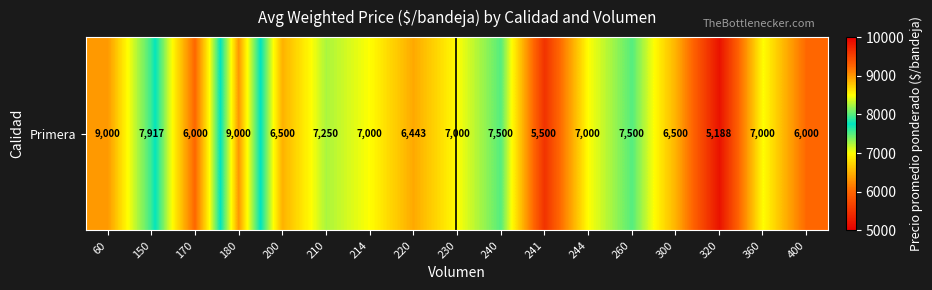

What is the average value?

6959